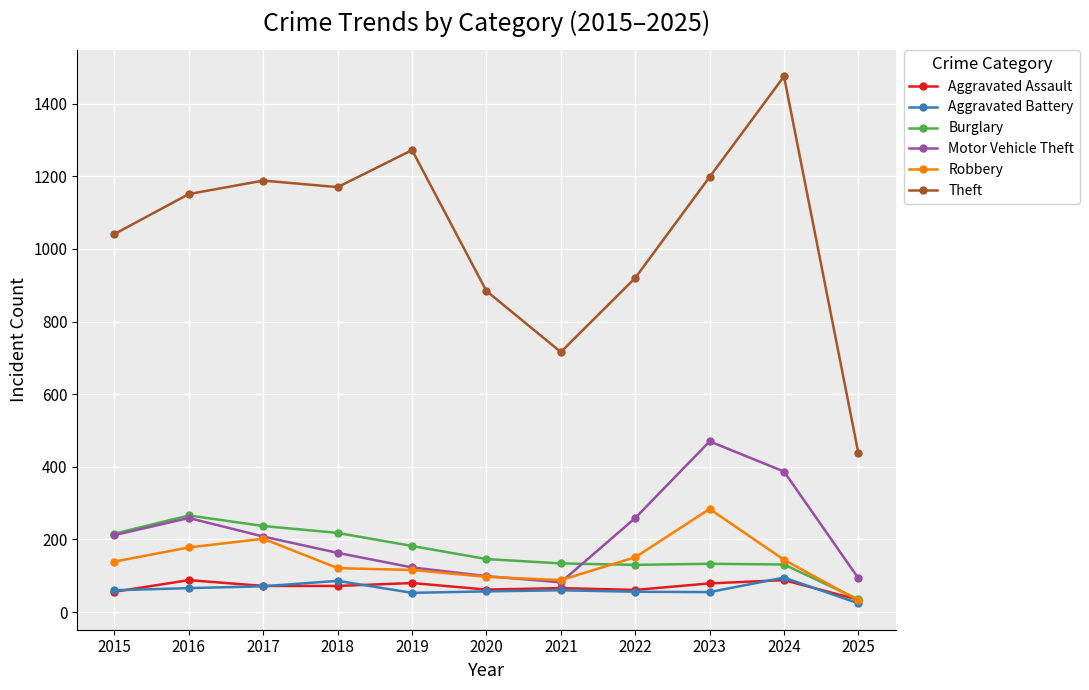

What is the sum of all Theft values?

11452